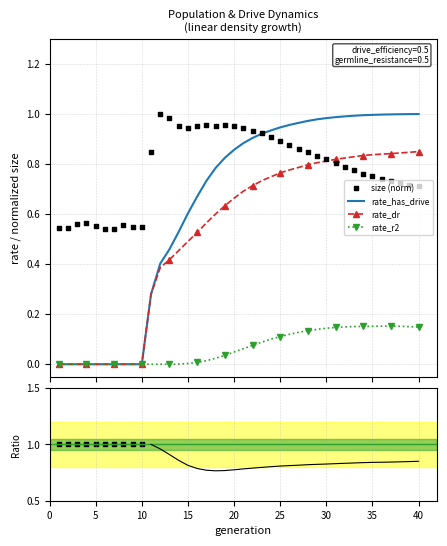

At how many categories does at least one series exceed 0?

40